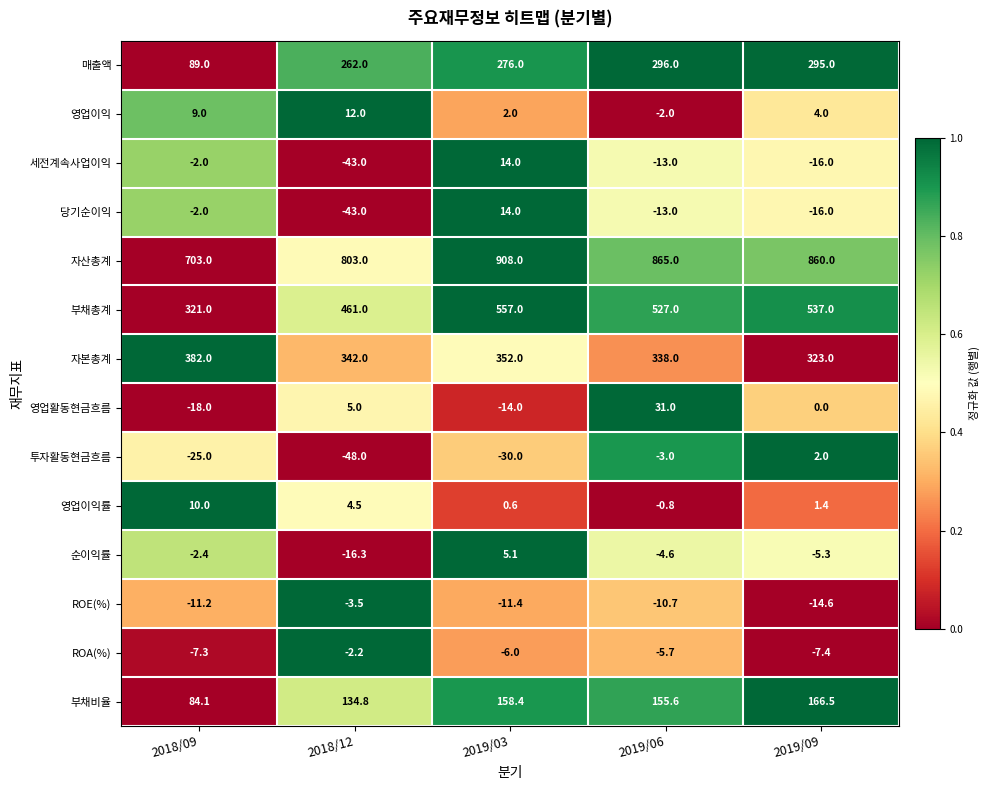

What is the average value of the 부채비율 series?

139.9